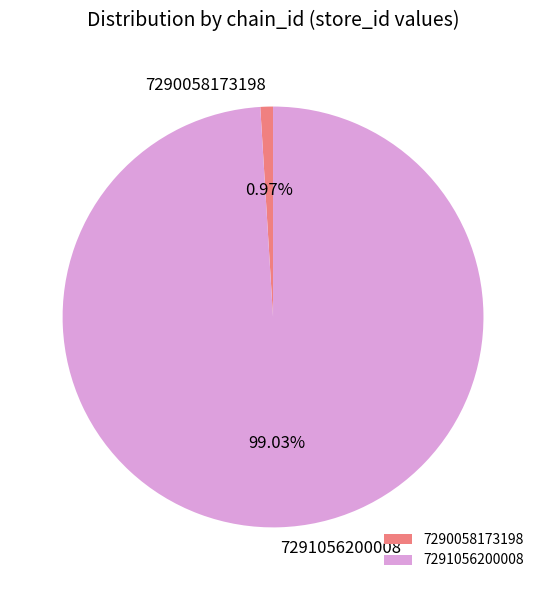

What percentage is the 7291056200008 slice, to the nearest percent?

99%